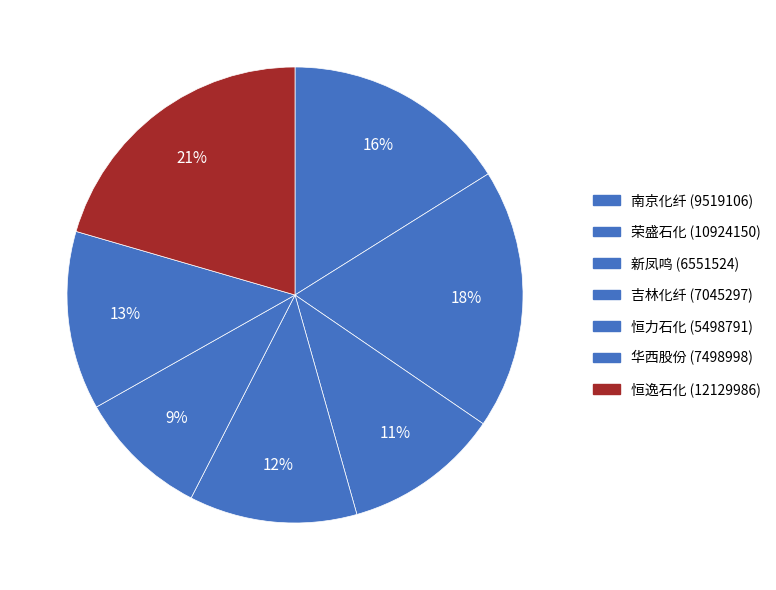

To the nearest percent, what is the difference between the 恒力石化 (5498791) and 吉林化纤 (7045297) slice percentages?

3%